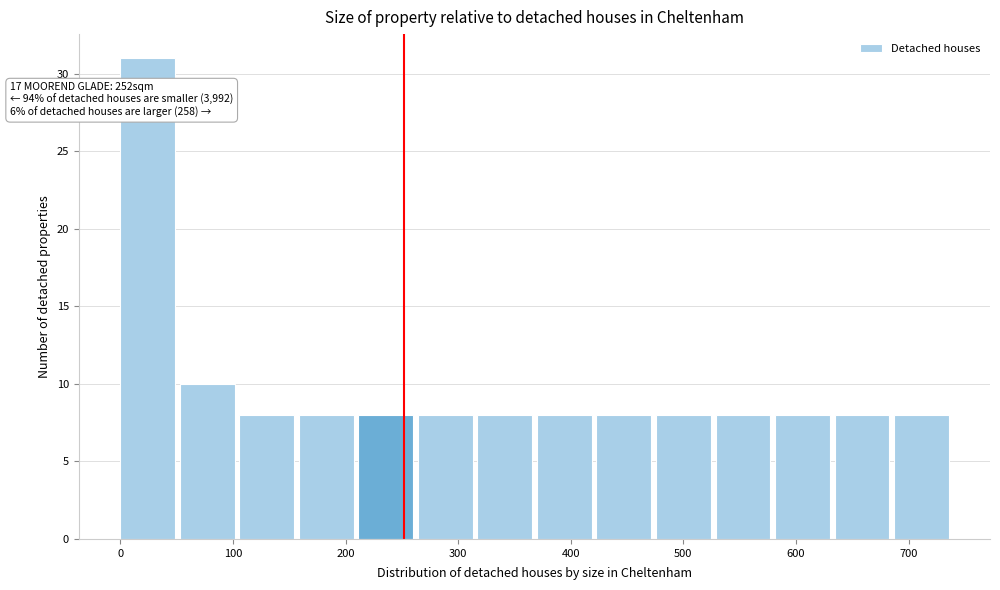

Over which range of the x-axis is the bar tallest?

0 to 50